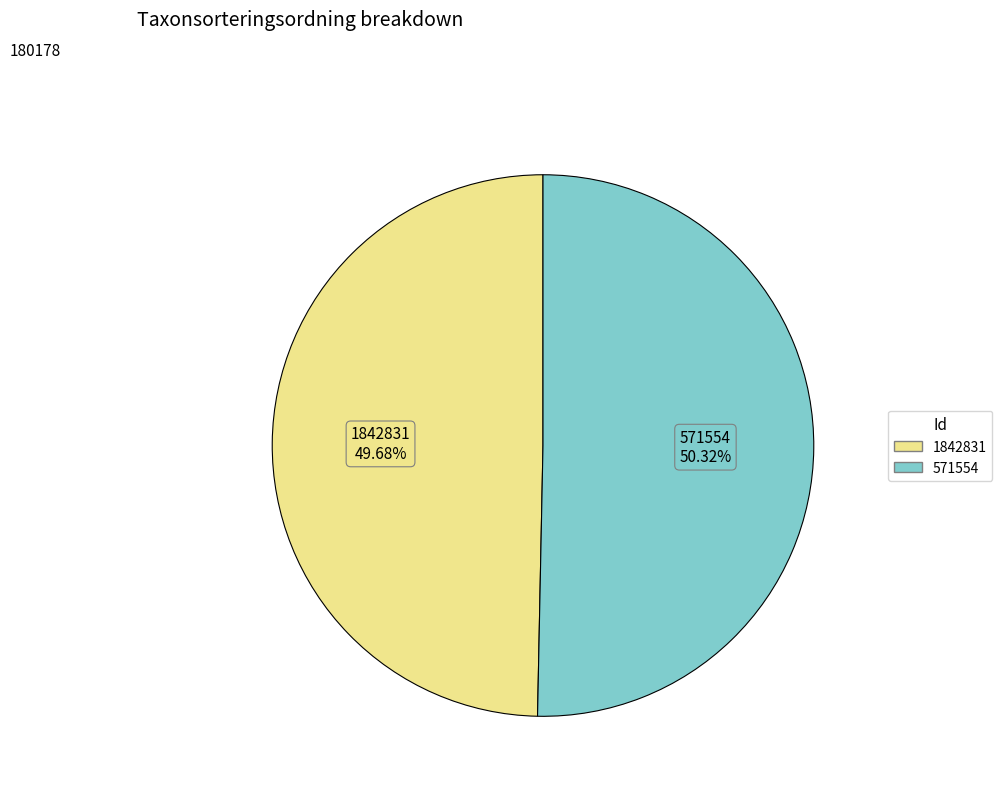

Rank the categories by value from highest to lowest.

571554, 1842831